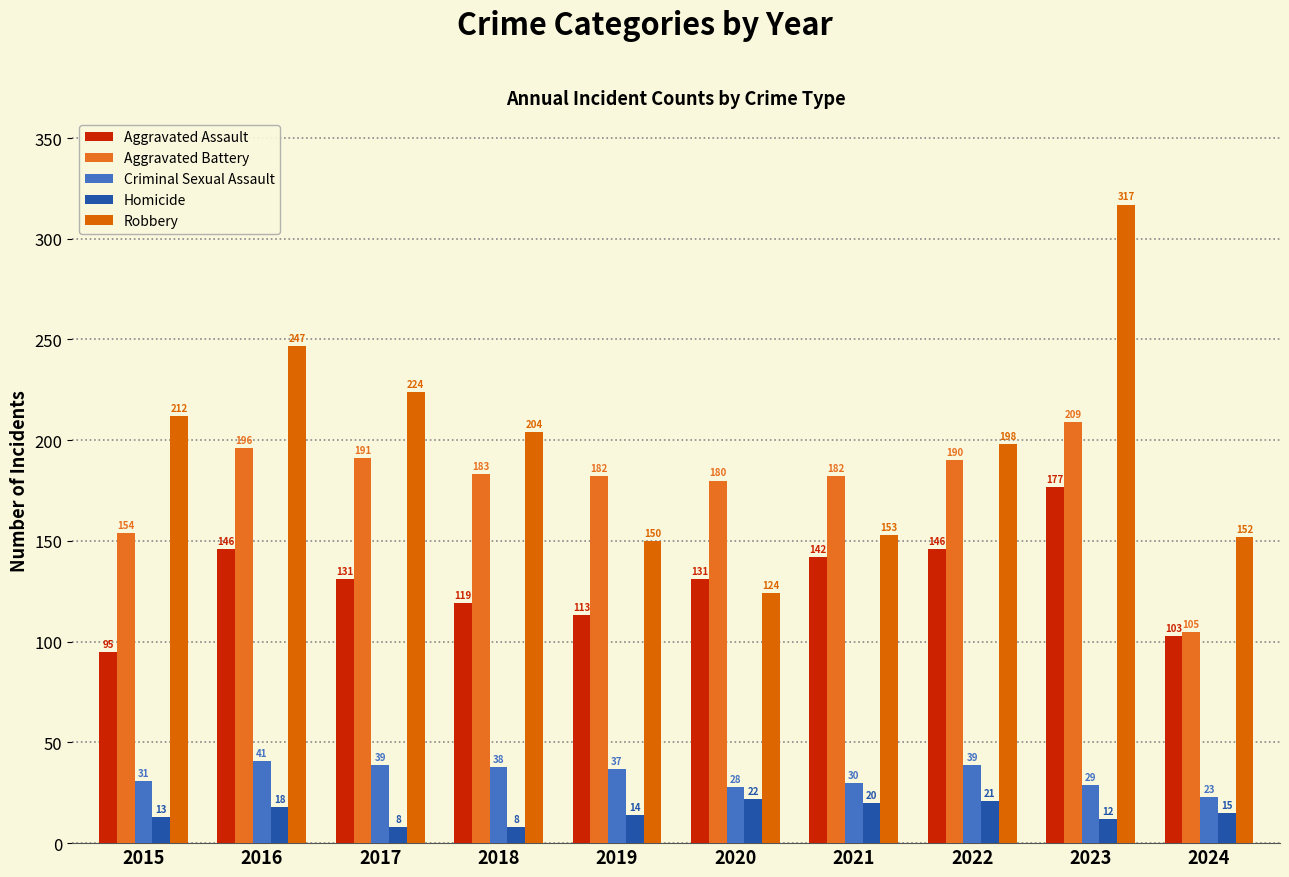

What is the difference between the maximum and minimum values in the Aggravated Assault series?

82